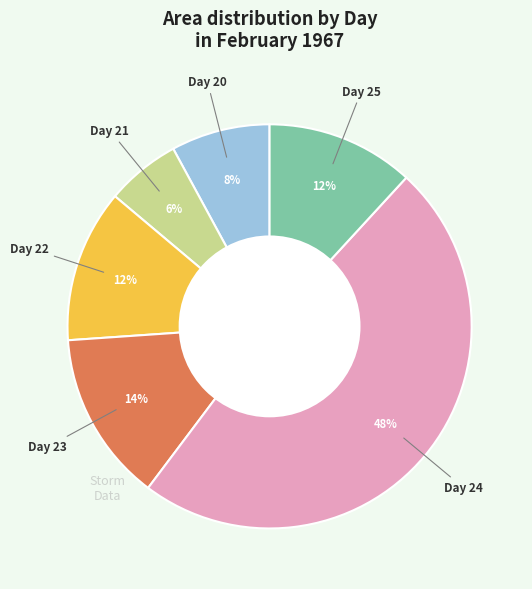

Is there a majority slice in this chart?

No